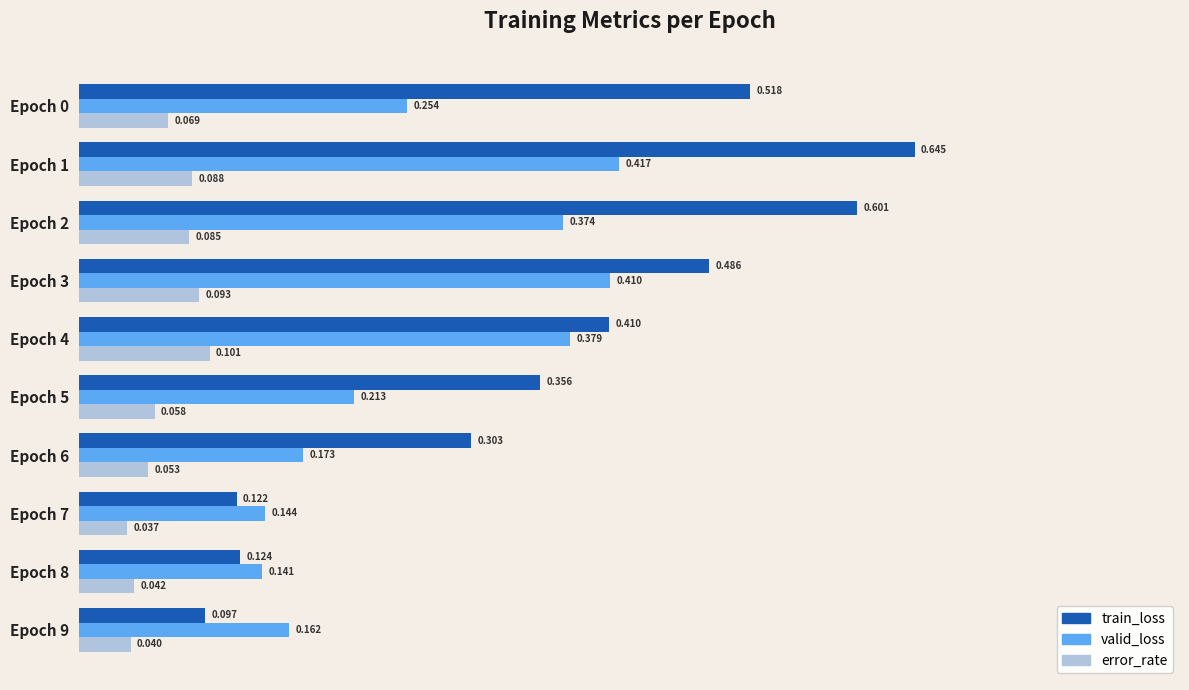

Is the value of error_rate at Epoch 5 greater than the value of train_loss at Epoch 2?

No